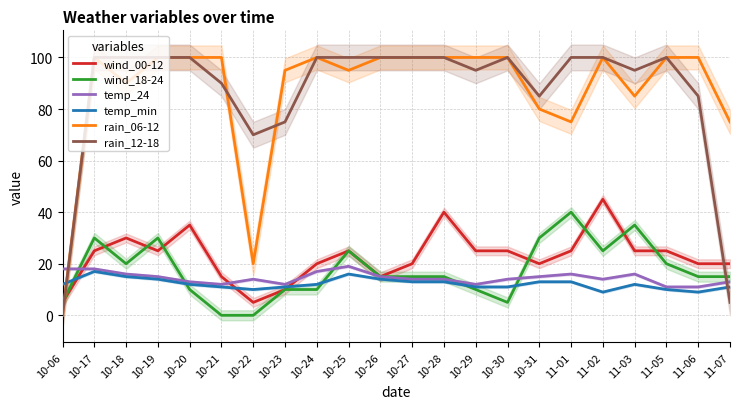

Is it true that rain_12-18 equals 100 at 10-17?

True